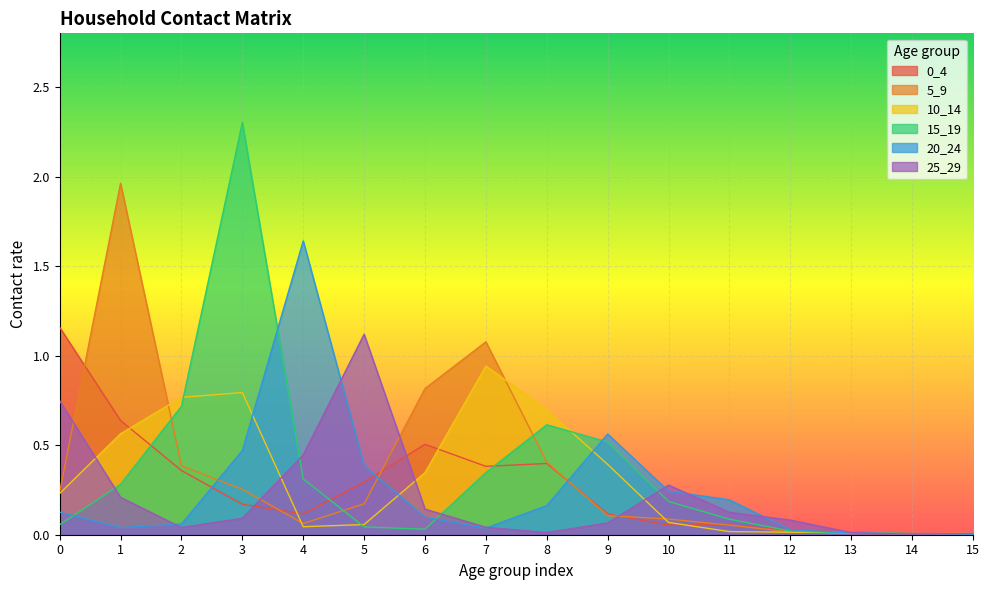

At how many categories does at least one series exceed 0?

16